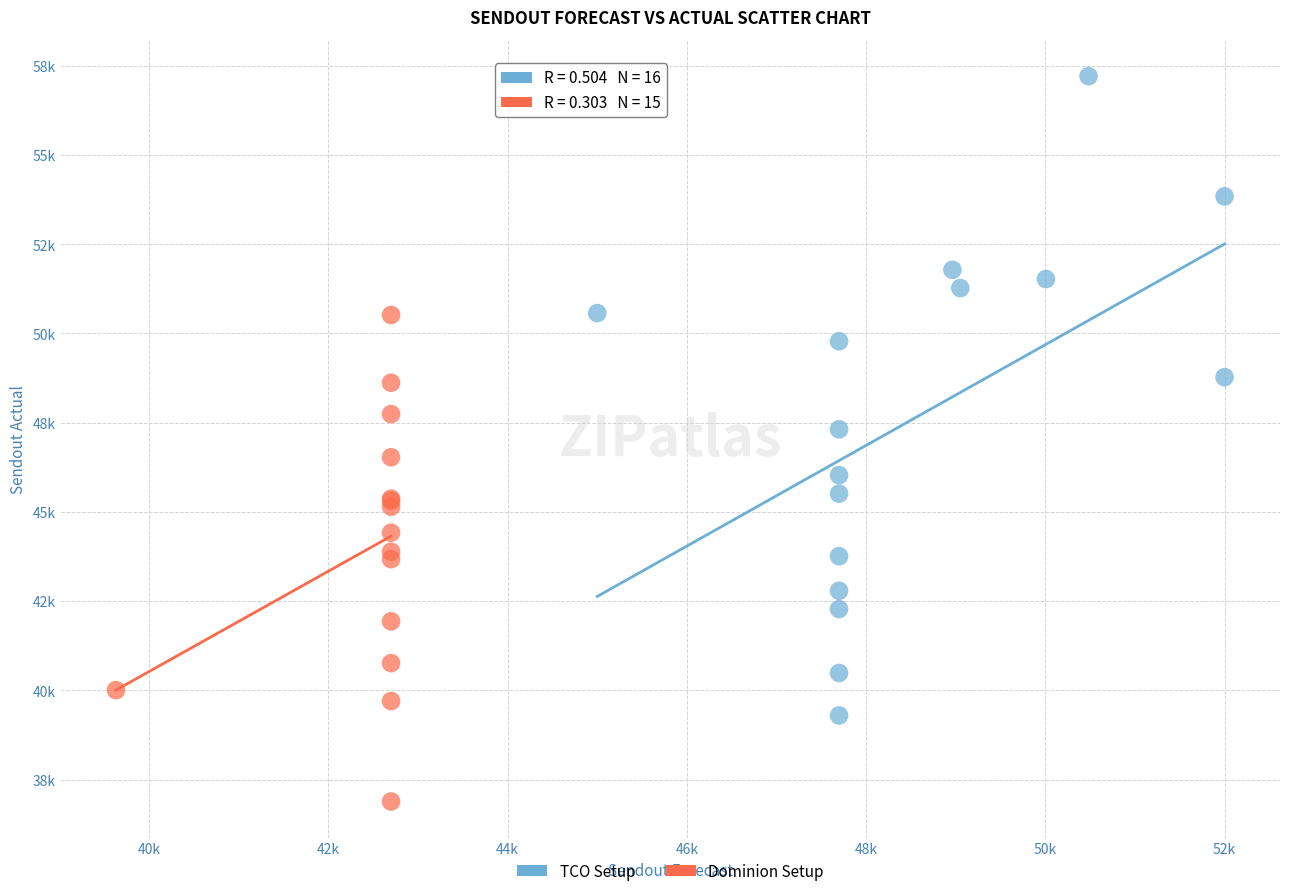

What are all the series names shown in the legend?

TCO Setup, Dominion Setup